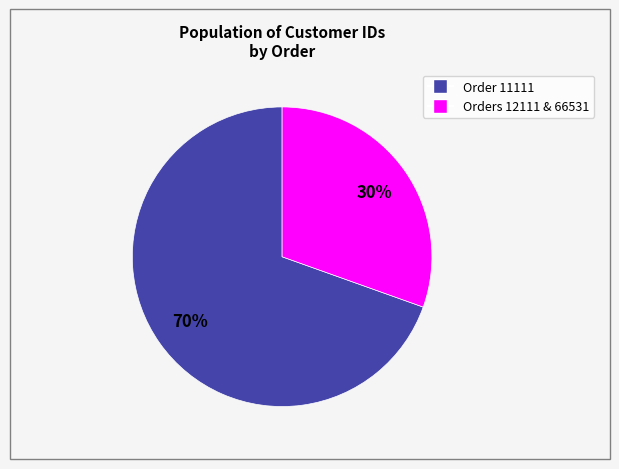

How many slices are in this pie chart?

2